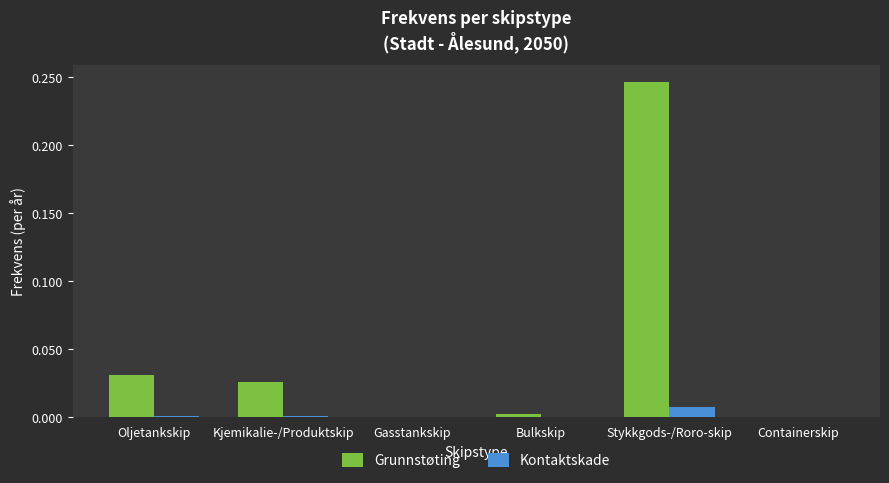

The Grunnstøting series shows 0.0 at Bulkskip. True or false?

True